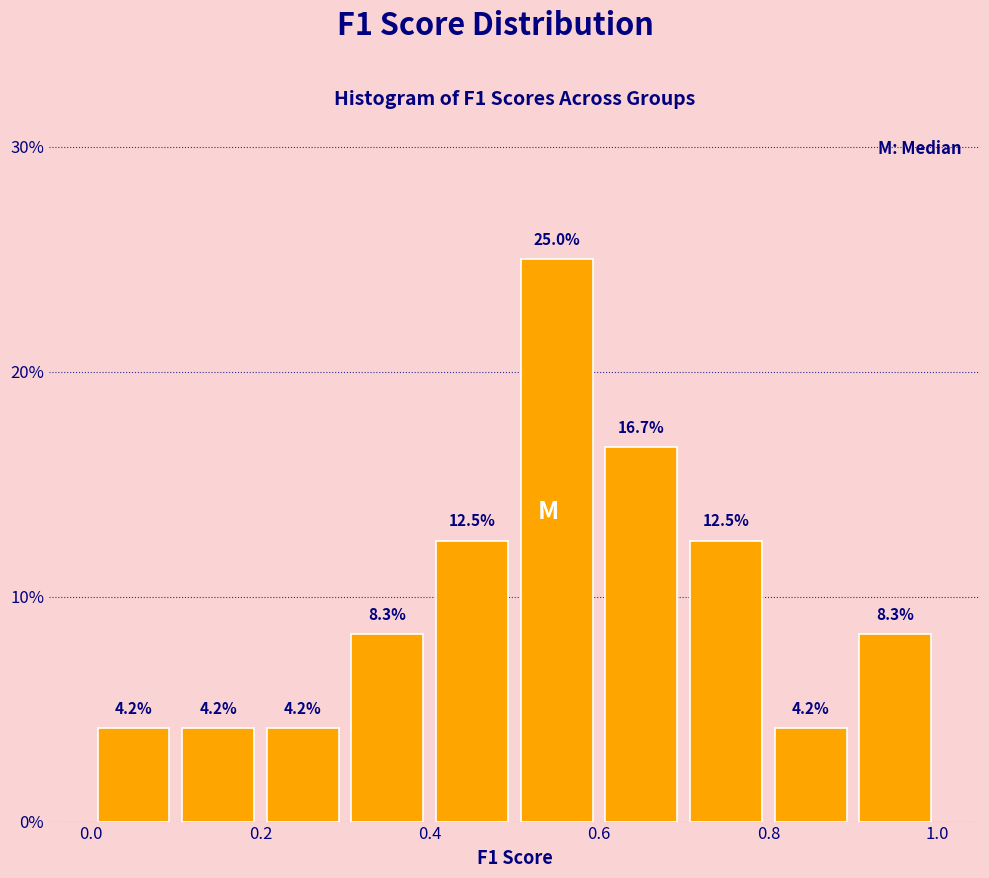

Reading left to right, transcribe this chart: for each bar, give the range it covers on the x-axis and its height.

0.0 to 0.1: 4.2
0.1 to 0.2: 4.2
0.2 to 0.3: 4.2
0.3 to 0.4: 8.3
0.4 to 0.5: 12.5
0.5 to 0.6: 25.0
0.6 to 0.7: 16.7
0.7 to 0.8: 12.5
0.8 to 0.9: 4.2
0.9 to 1.0: 8.3